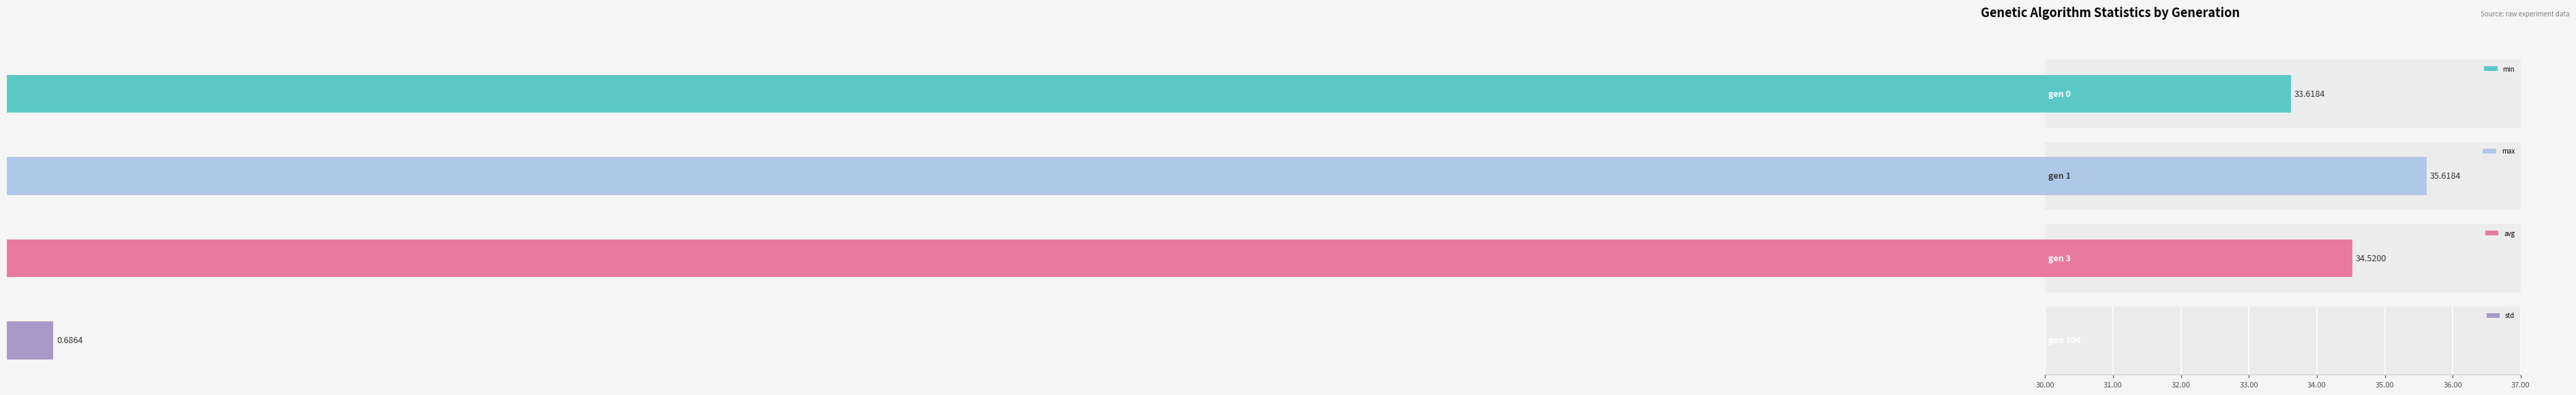

What is the sum of the max values at gen 0 and gen 1?

71.2